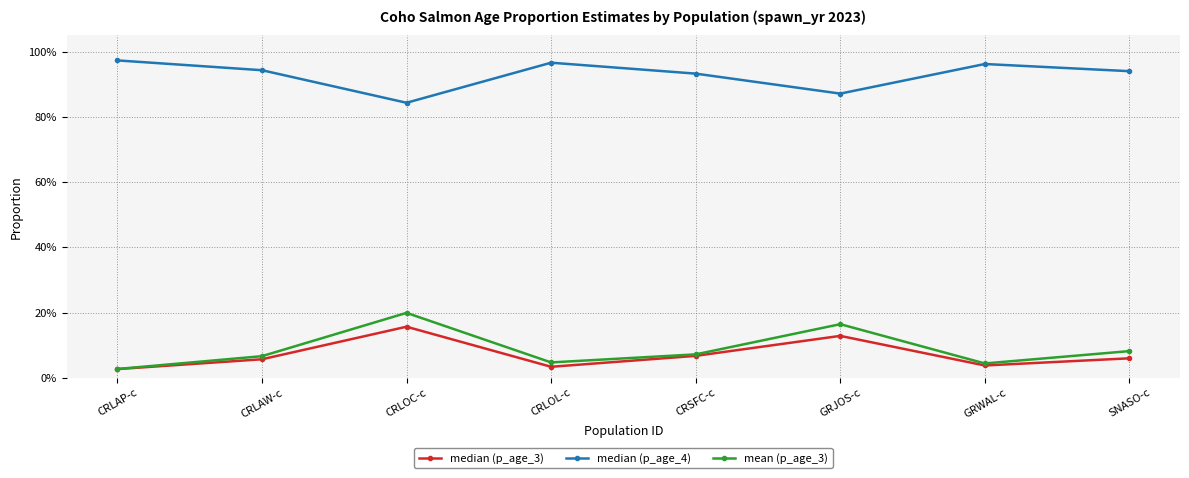

What is the sum of all median (p_age_4) values?

7.4